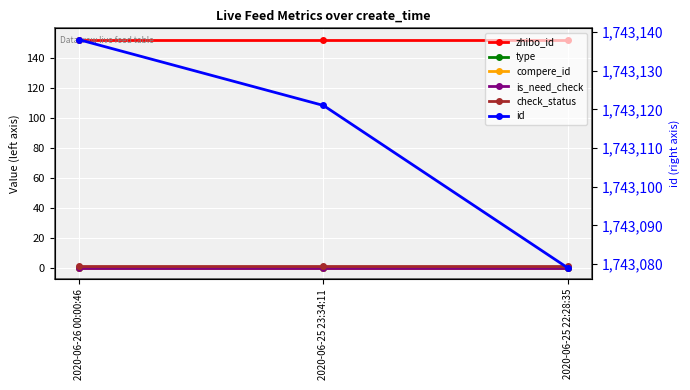

What are all the series names shown in the legend?

zhibo_id, type, compere_id, is_need_check, check_status, id